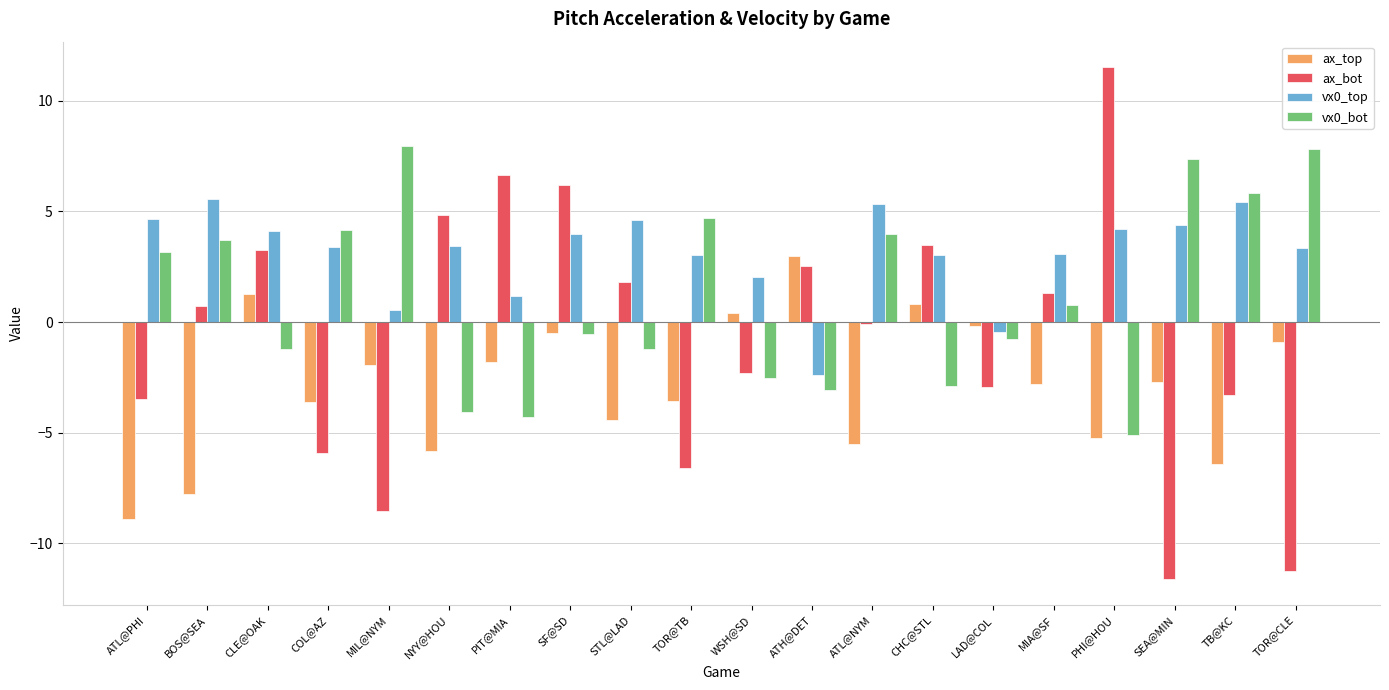

At which category is the sum across all series the highest?

SF@SD